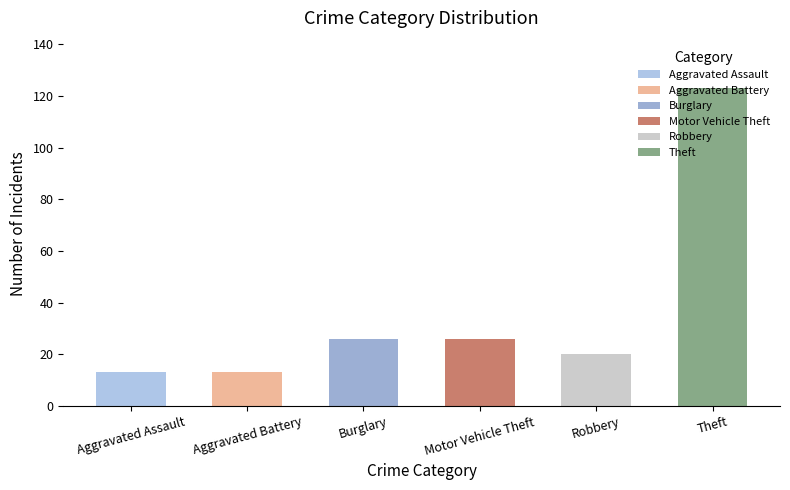

What is the sum of all values?

221